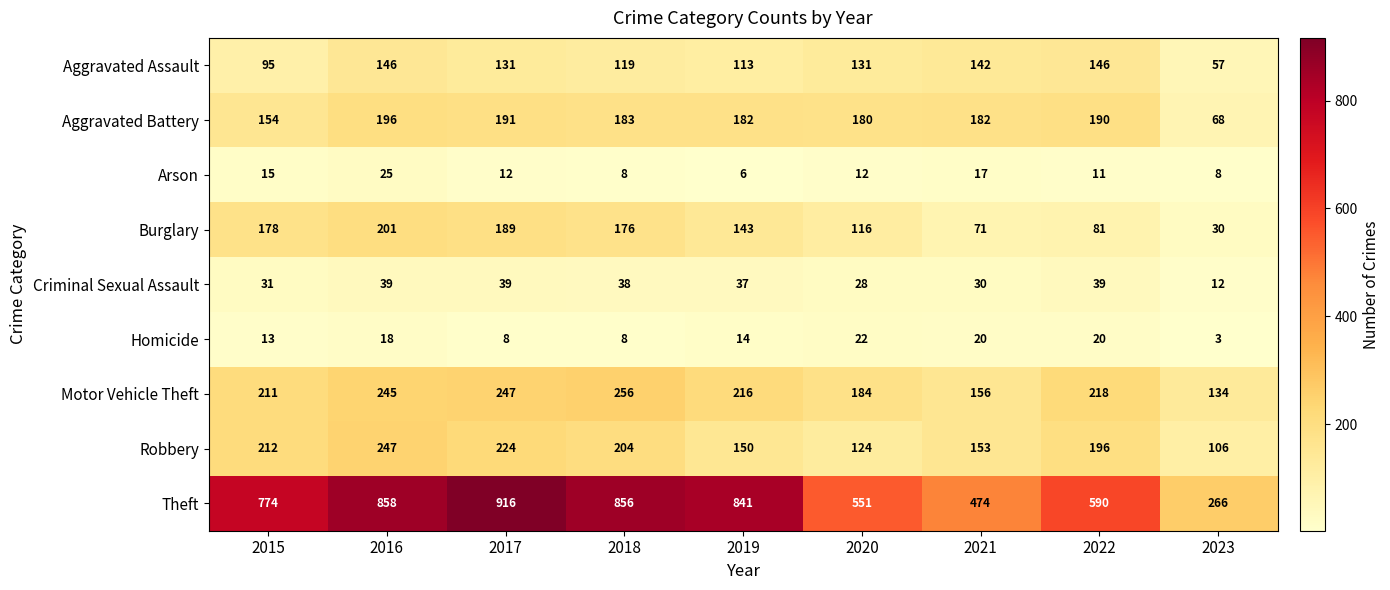

Count the number of categories in the chart.

9